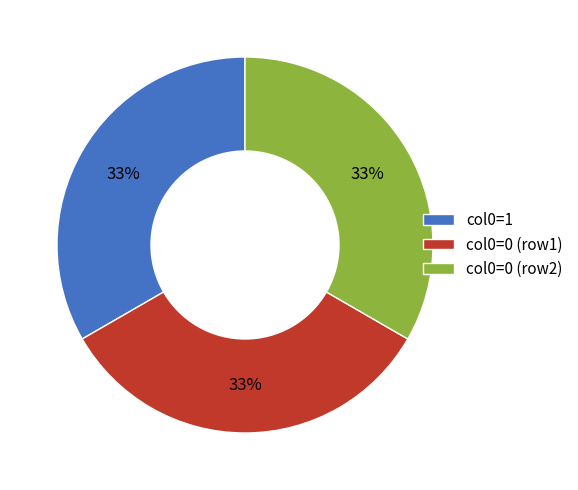

Is there any slice that represents more than half of the pie?

No